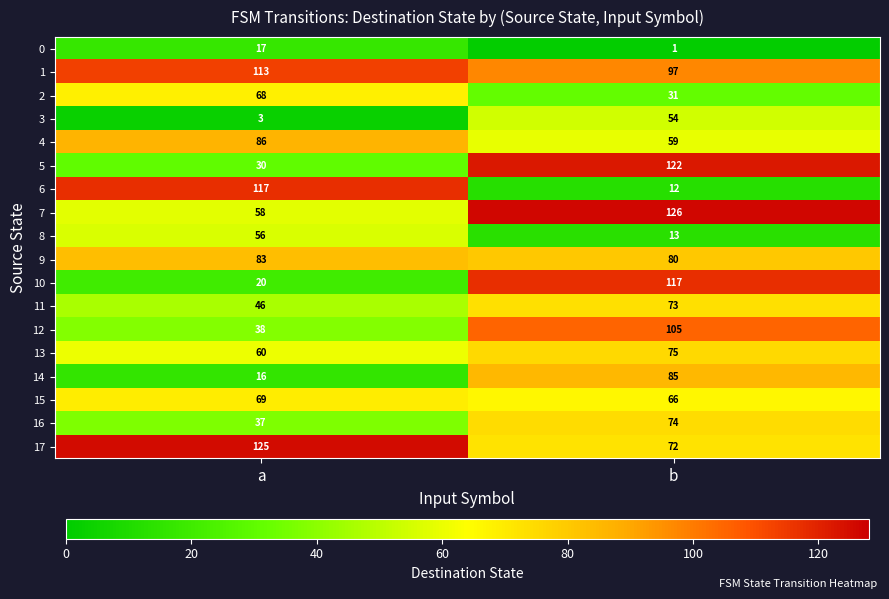

What is the difference between the maximum and minimum values in the 16 series?

37